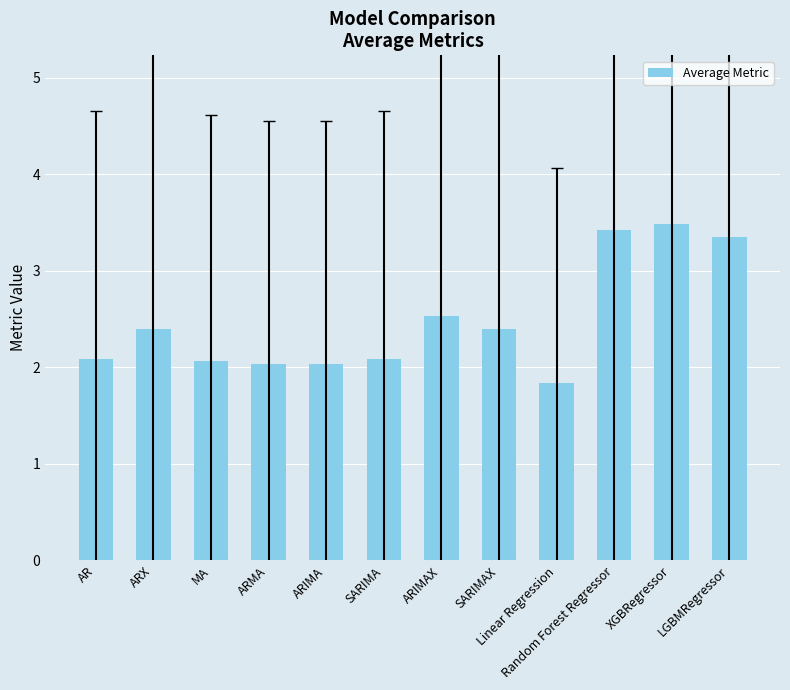

What is the minimum value shown in the chart?

1.8